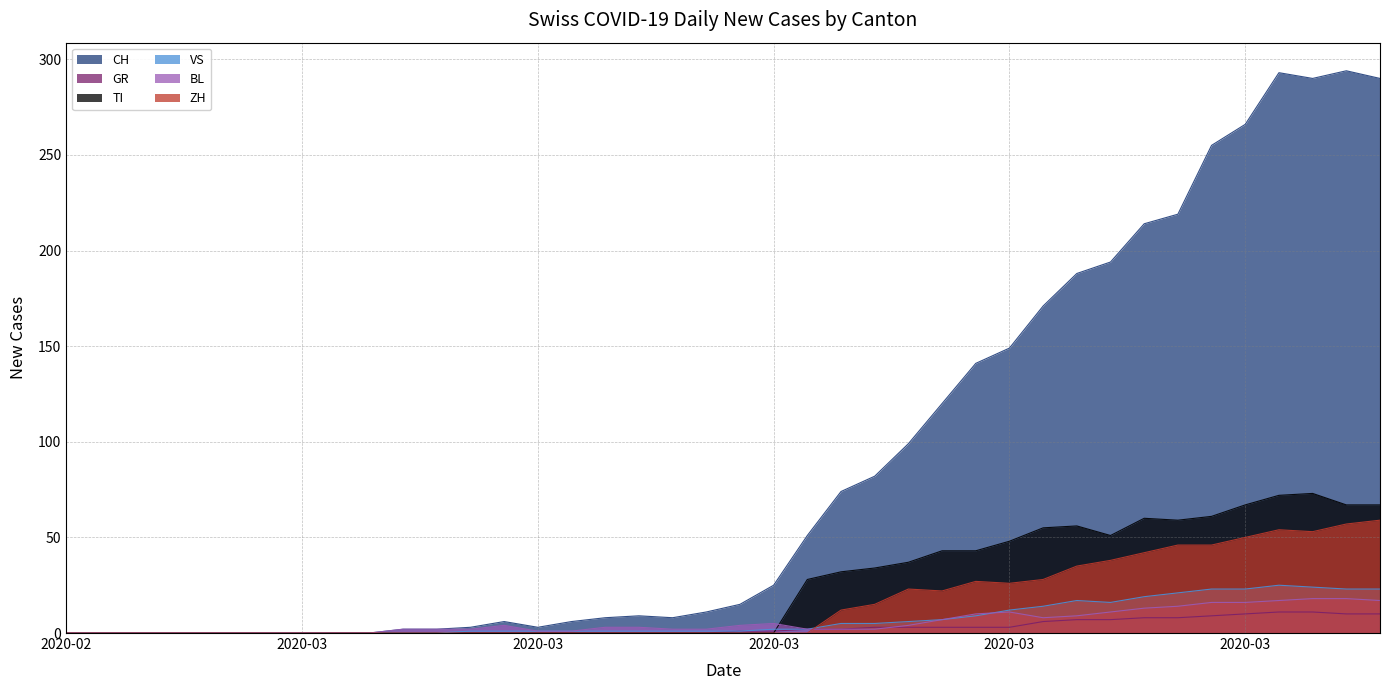

Reading left to right, extract all data points from this chart.

CH: 0	0	0	0	0	0	0	0	0	0	2	2	3	6	3	6	8	9	8	11	15	25	51	74	82	99	120	141	149	171	188	194	214	219	255	266	293	290	294	290
GR: 0	0	0	0	0	0	0	0	0	0	0	0	0	0	0	0	0	0	0	0	1	1	2	2	3	3	3	3	3	6	7	7	8	8	9	10	11	11	10	10
TI: 0	0	0	0	0	0	0	0	0	0	0	0	0	0	0	0	0	0	0	0	0	0	28	32	34	37	43	43	48	55	56	51	60	59	61	67	72	73	67	67
VS: 0	0	0	0	0	0	0	0	0	0	0	0	1	1	1	1	1	1	1	1	1	2	2	5	5	6	7	9	12	14	17	16	19	21	23	23	25	24	23	23
BL: 0	0	0	0	0	0	0	0	0	0	2	2	2	4	1	1	3	3	2	2	4	5	2	2	2	4	7	10	11	8	9	11	13	14	16	16	17	18	18	17
ZH: 0	0	0	0	0	0	0	0	0	0	0	0	0	0	0	0	0	0	0	0	0	0	0	12	15	23	22	27	26	28	35	38	42	46	46	50	54	53	57	59